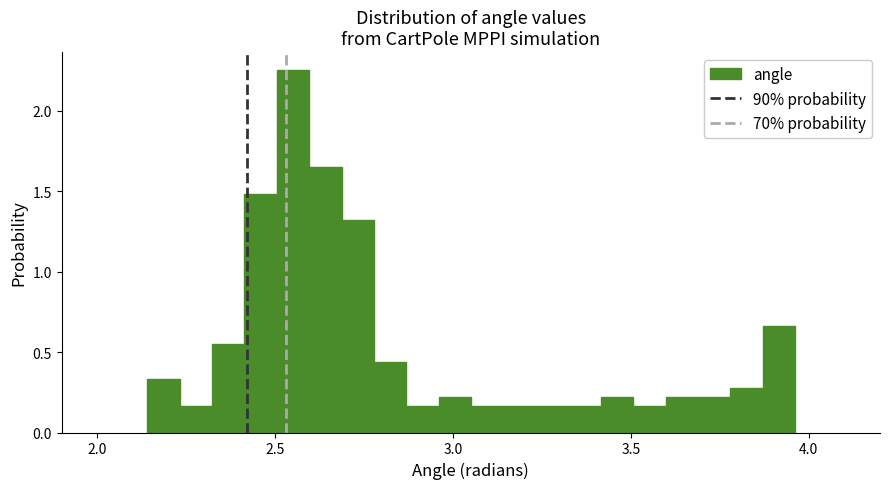

Around what value on the x-axis is the tallest bar? Give the approximate position of its centre, as read against the axis.

2.55